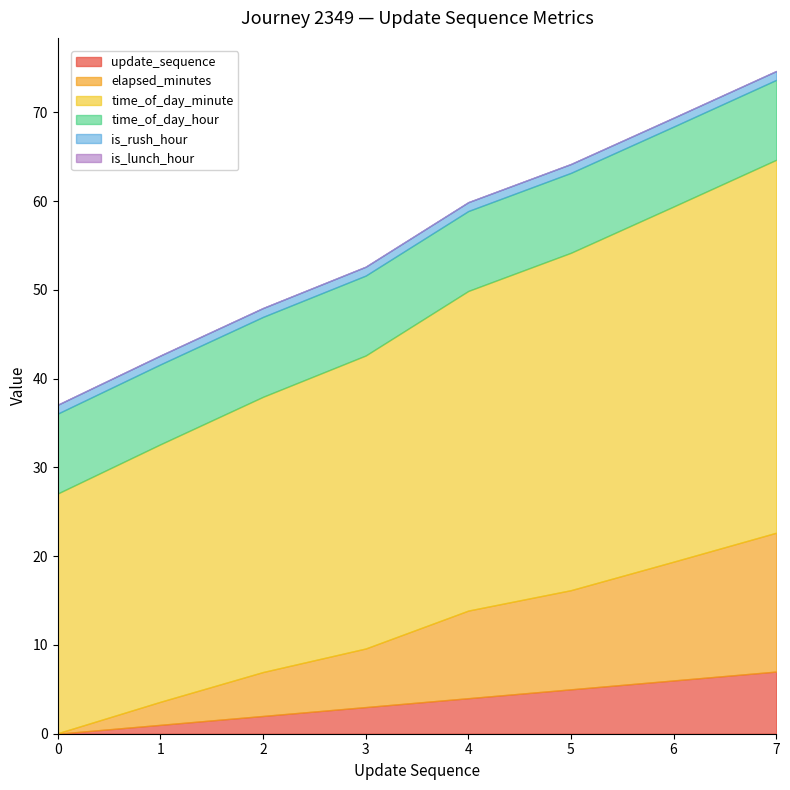

Read the elapsed_minutes value at 7.

15.6